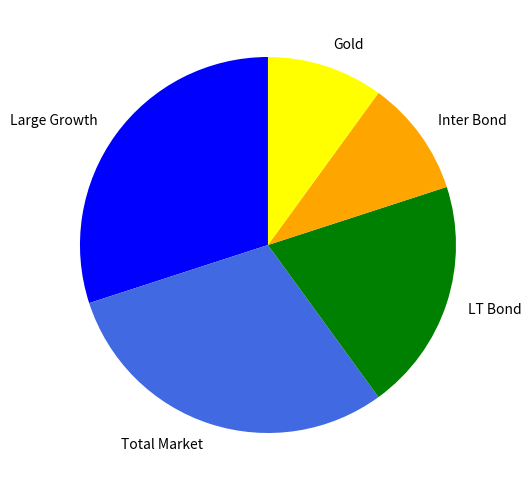

Is there any slice that represents more than half of the pie?

No